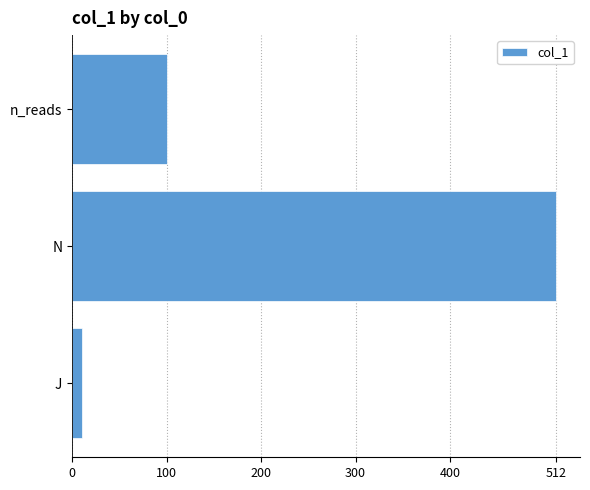

What is the change in value from N to n_reads?

-412